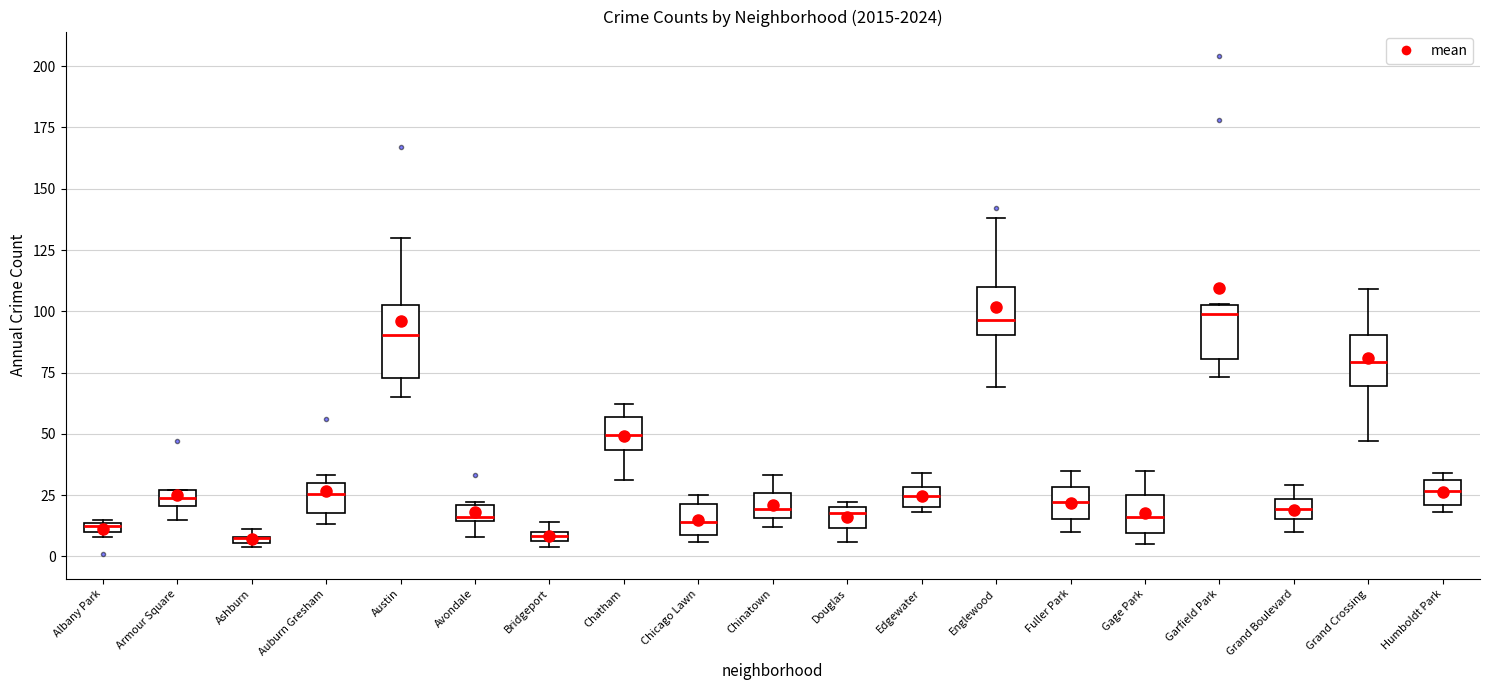

Which box is the tallest, from its lower edge to its upper edge?

Austin